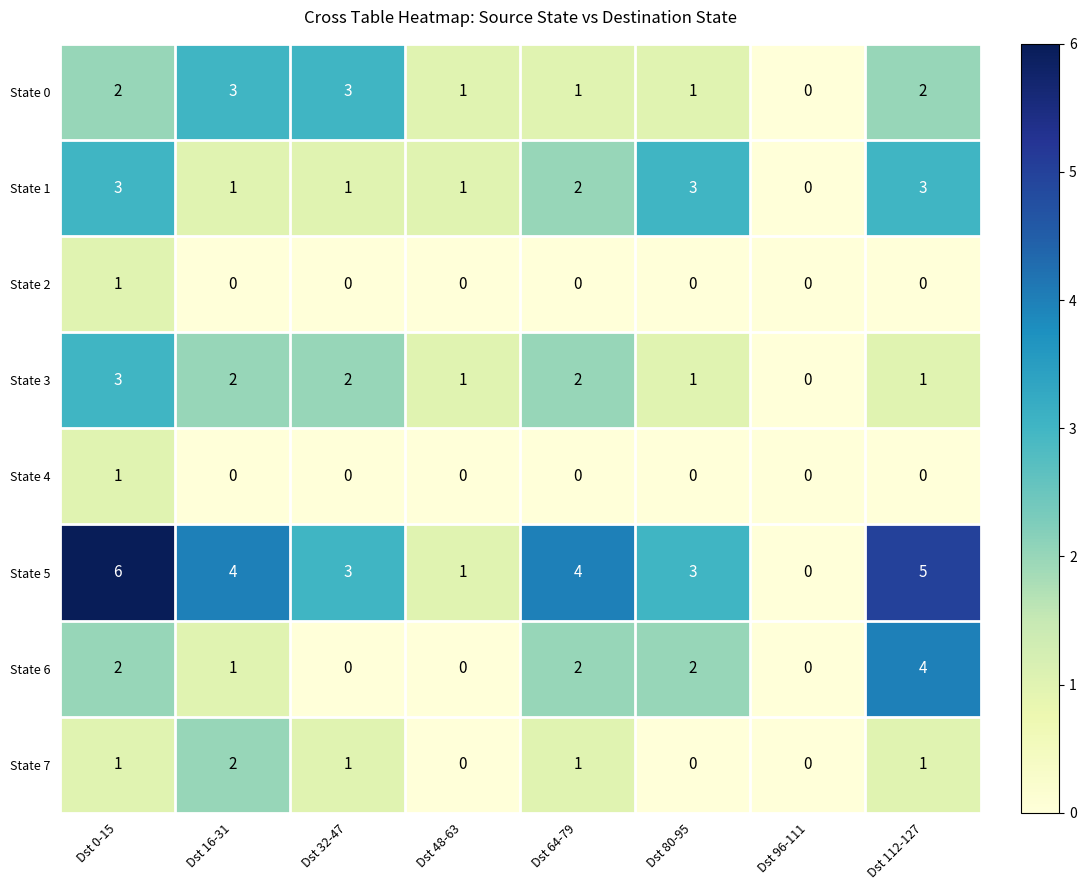

True or false: State 3 has a value of 2 at Dst 0-15.

False